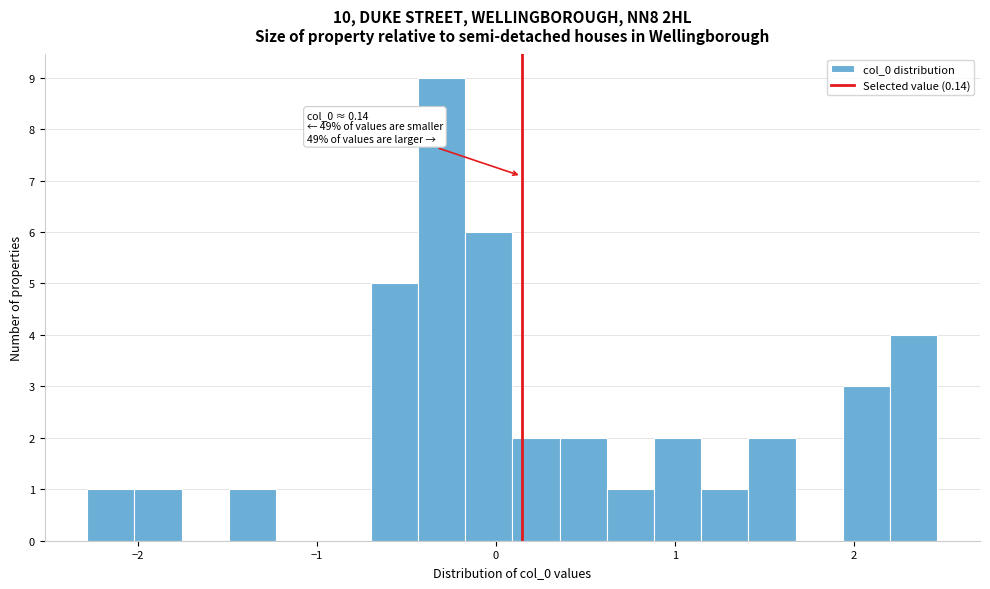

Read against the x-axis, roughly where is the centre of the tallest bar?

-0.3